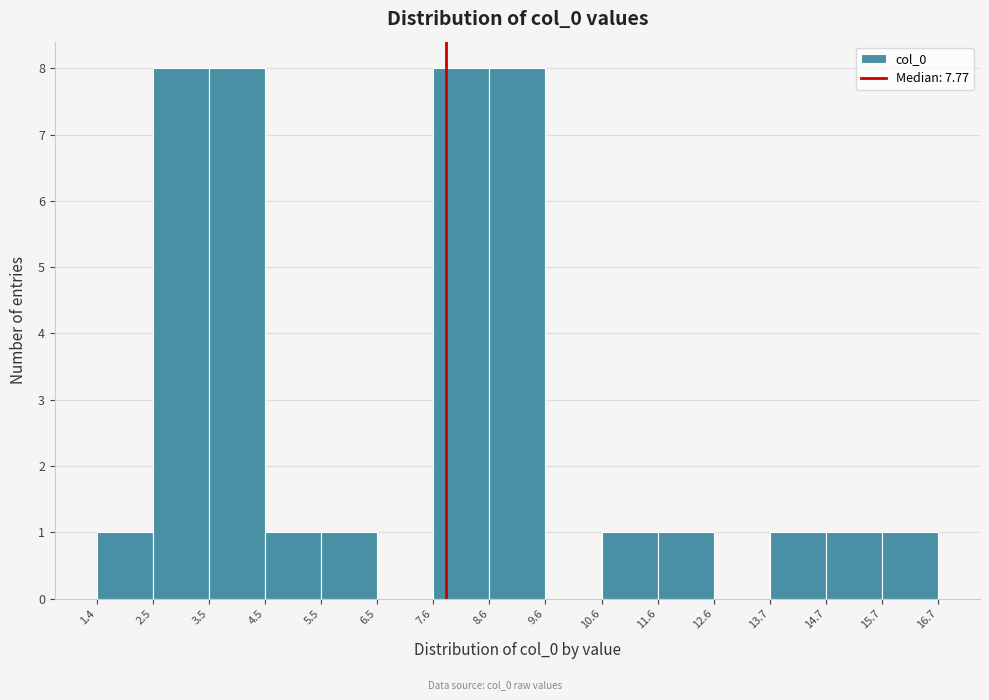

Reading left to right, list every bar in this chart as the range it spans on the x-axis followed by its height. The values are not printed on the chart, so give them approximately, as read against the axis.

1.4 to 2.5: 1
2.5 to 3.5: 8
3.5 to 4.5: 8
4.5 to 5.5: 1
5.5 to 6.5: 1
6.5 to 7.6: 0
7.6 to 8.6: 8
8.6 to 9.6: 8
9.6 to 10.6: 0
10.6 to 11.6: 1
11.6 to 12.6: 1
12.6 to 13.7: 0
13.7 to 14.7: 1
14.7 to 15.7: 1
15.7 to 16.7: 1